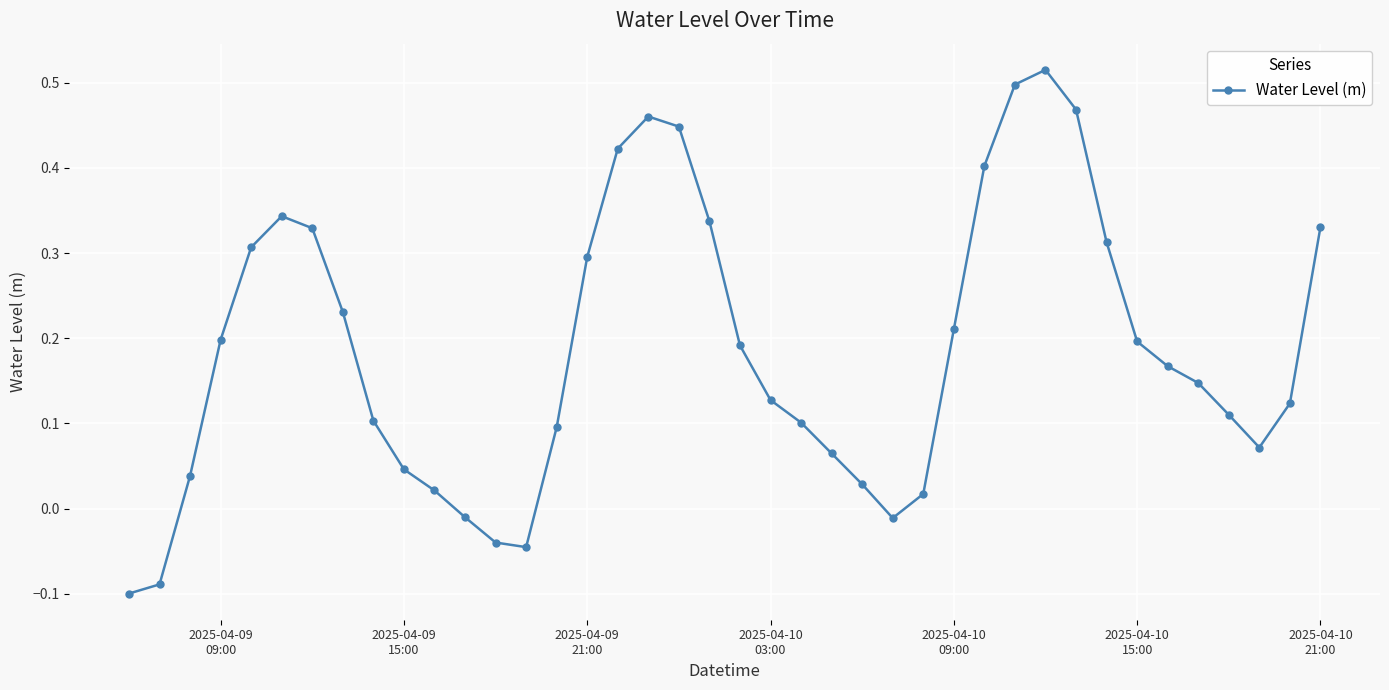

True or false: there are more than 1 points higher than both neighbors.

True